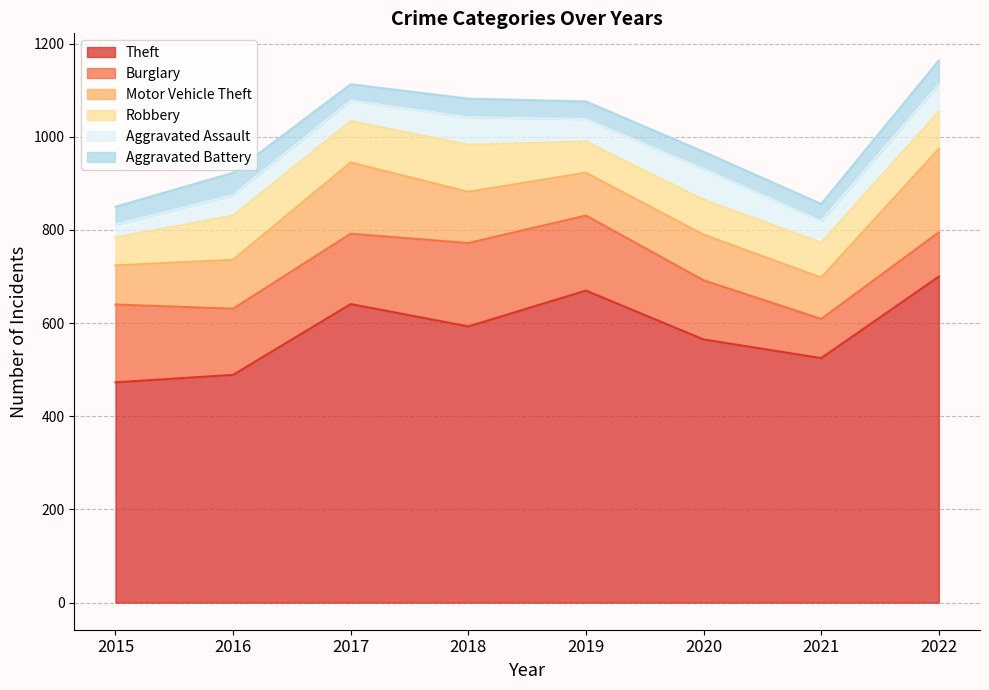

How many interior local valleys does the Aggravated Assault series have?

2